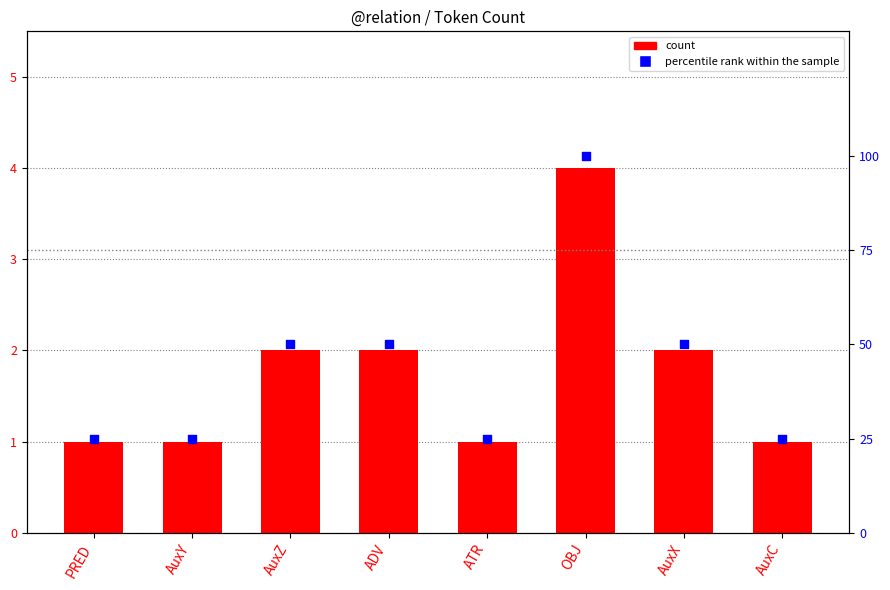

At which category is the sum across all series the highest?

OBJ